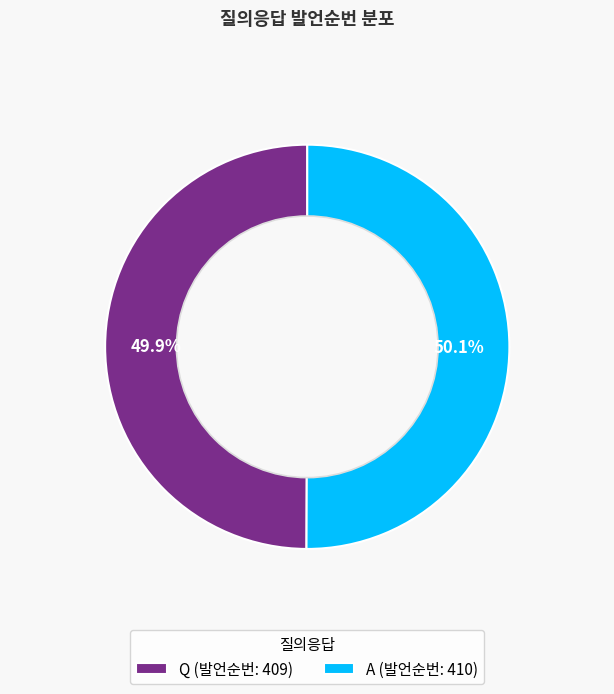

Is it true that Q is 43% of the pie?

False